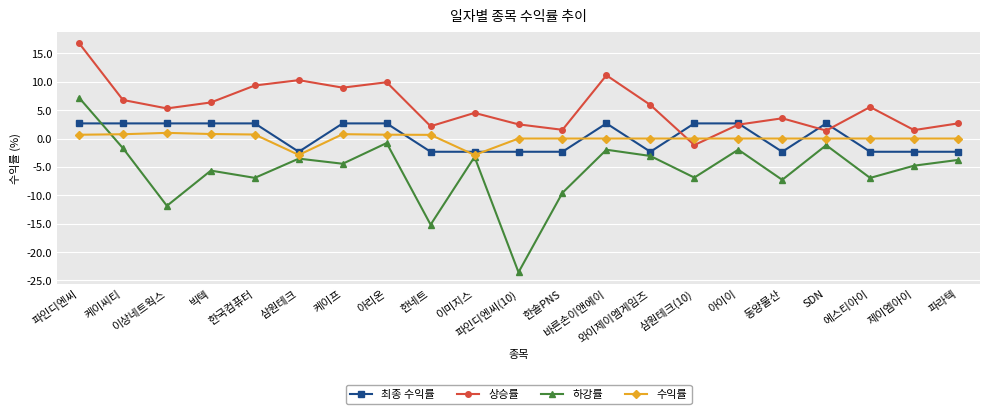

How many lines are shown in the chart?

4